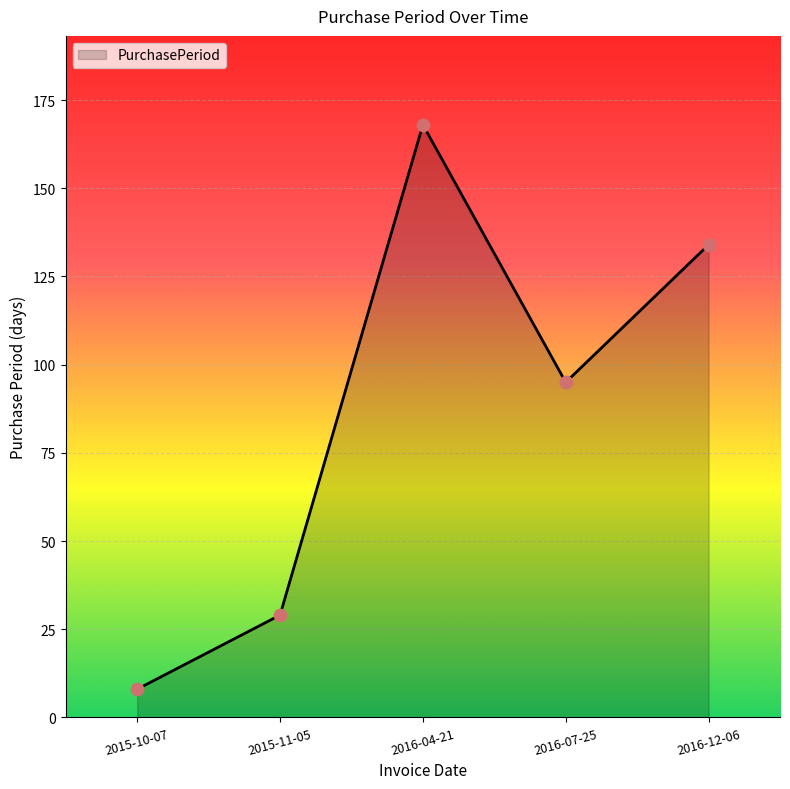

What is the change in value from 2015-11-05 to 2016-07-25?

+66